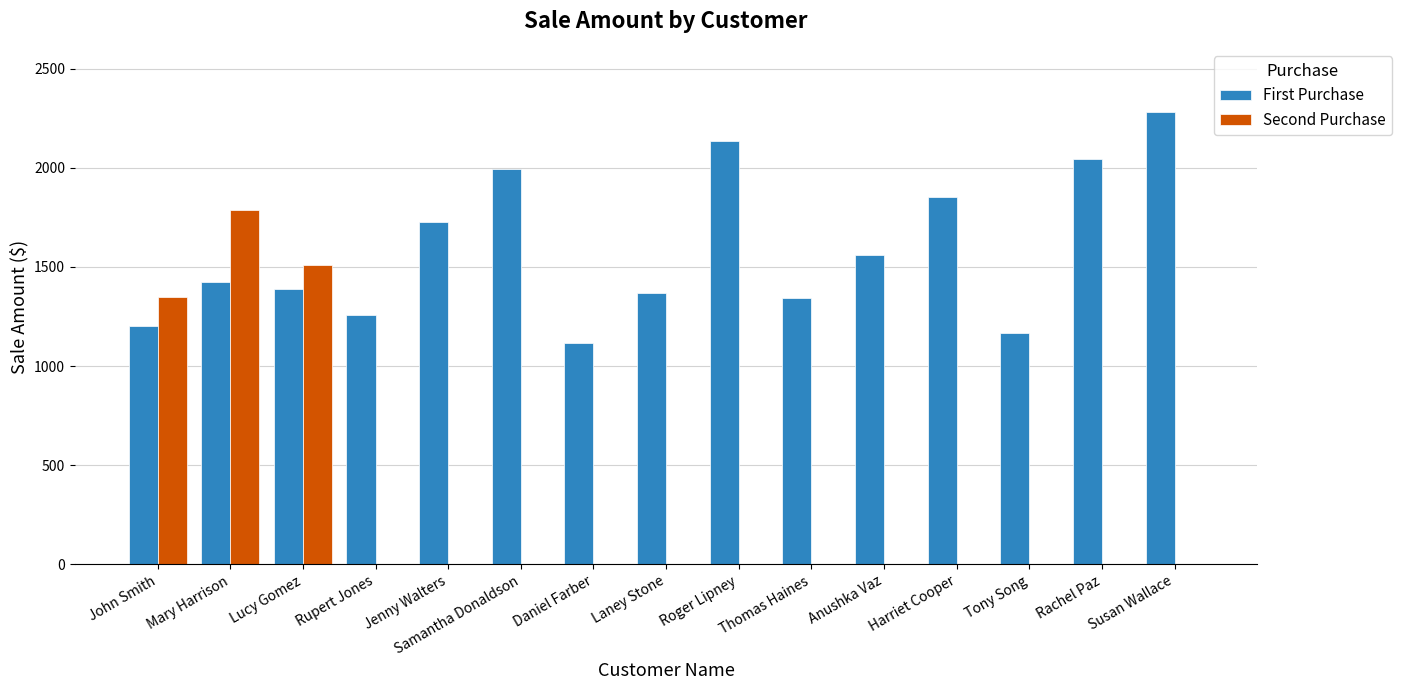

Is it true that First Purchase equals 1167 at Tony Song?

True